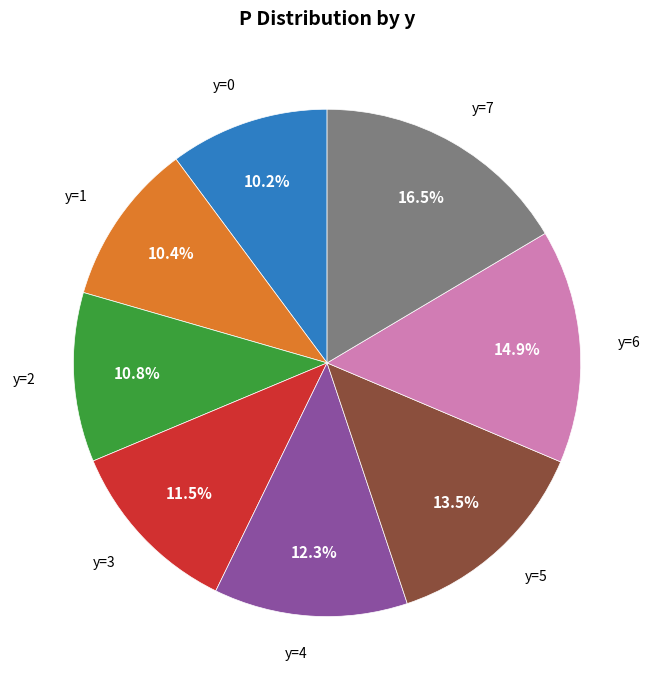

Does any single category account for the majority?

No